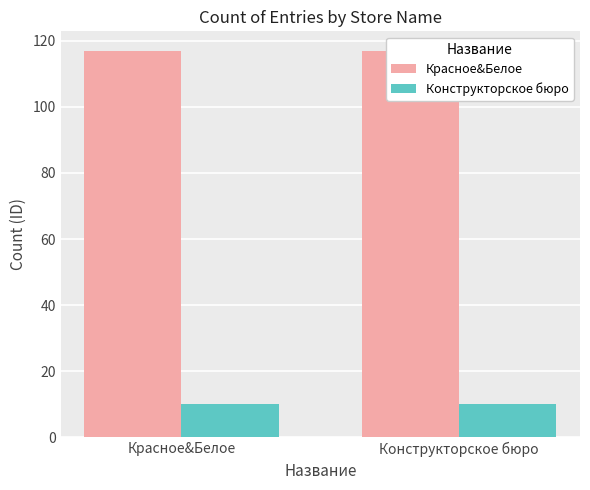

Which label corresponds to the smallest value in the chart?

Красное&Белое